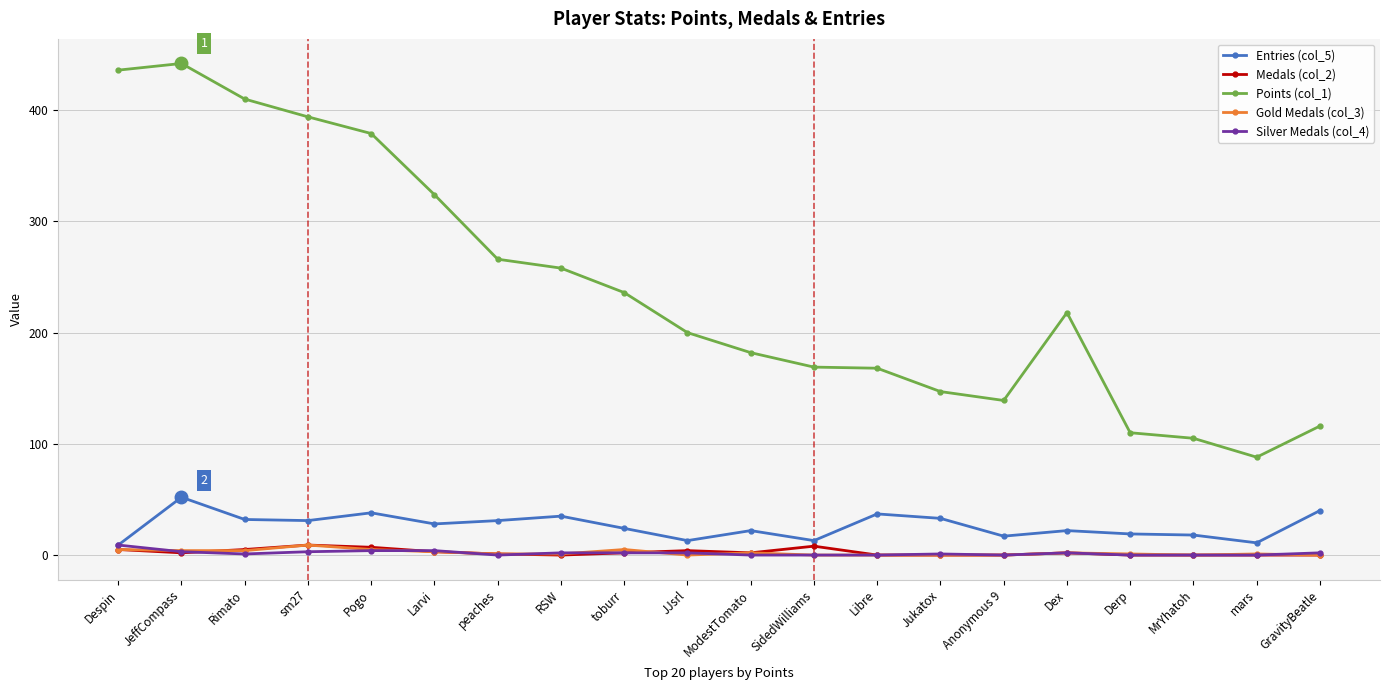

How many data points in Medals (col_2) are less than 2?

9